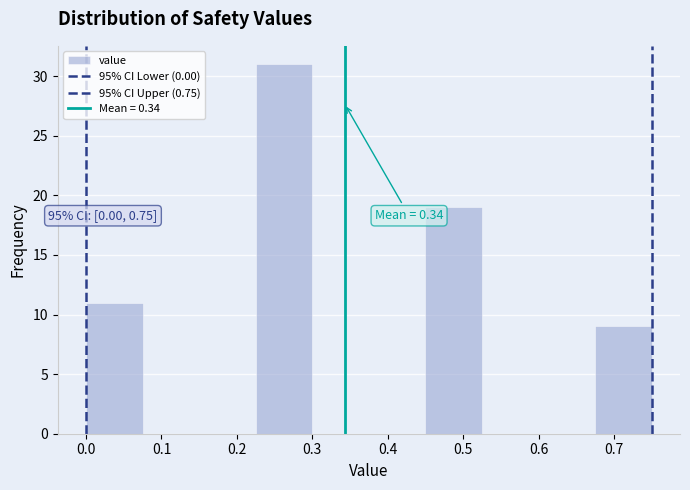

Over which range of the x-axis is the bar tallest?

0.225 to 0.300